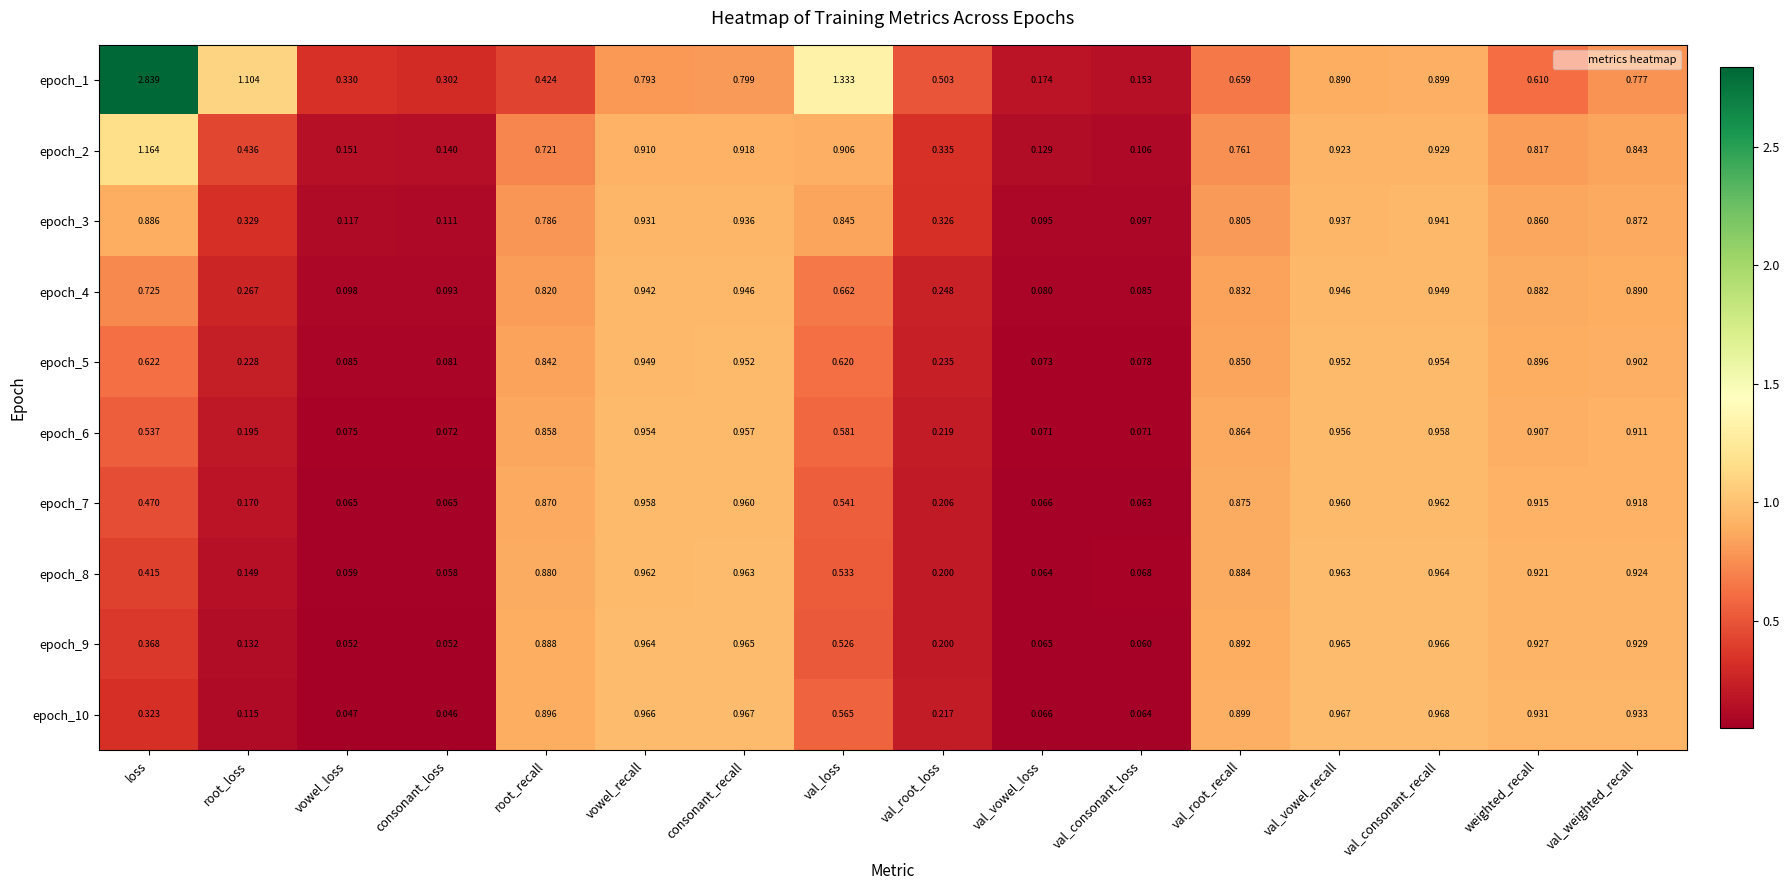

Which category has the highest value across all series?

loss